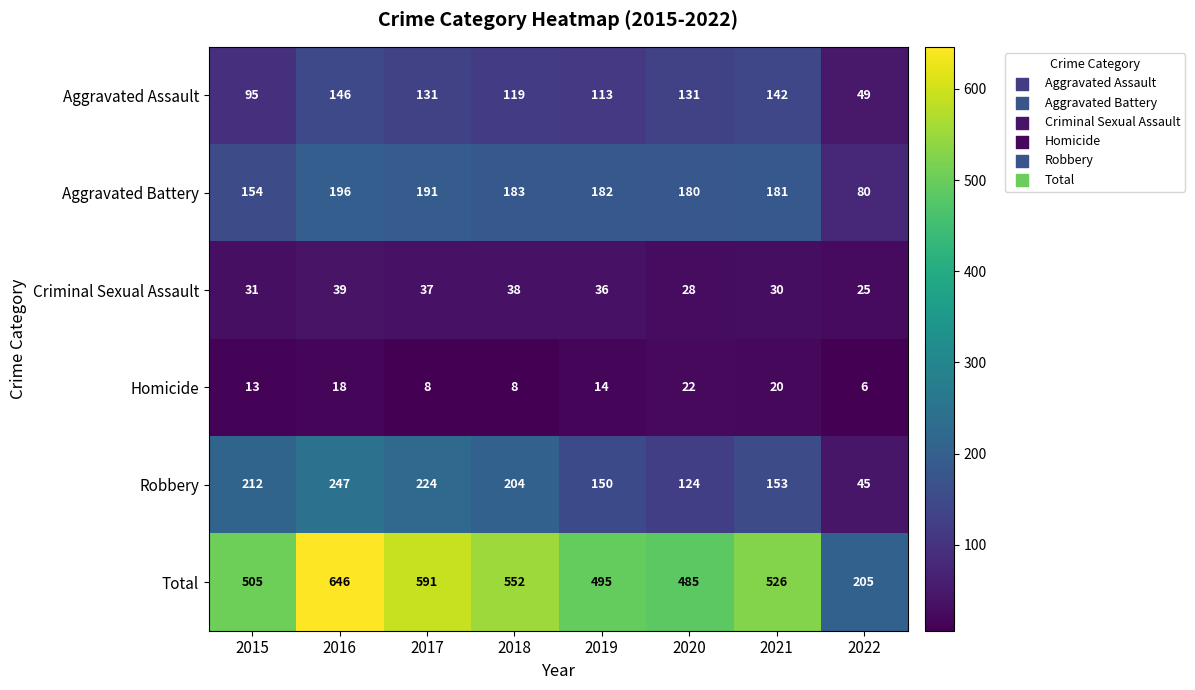

What is the total value across all series at 2015?

1010